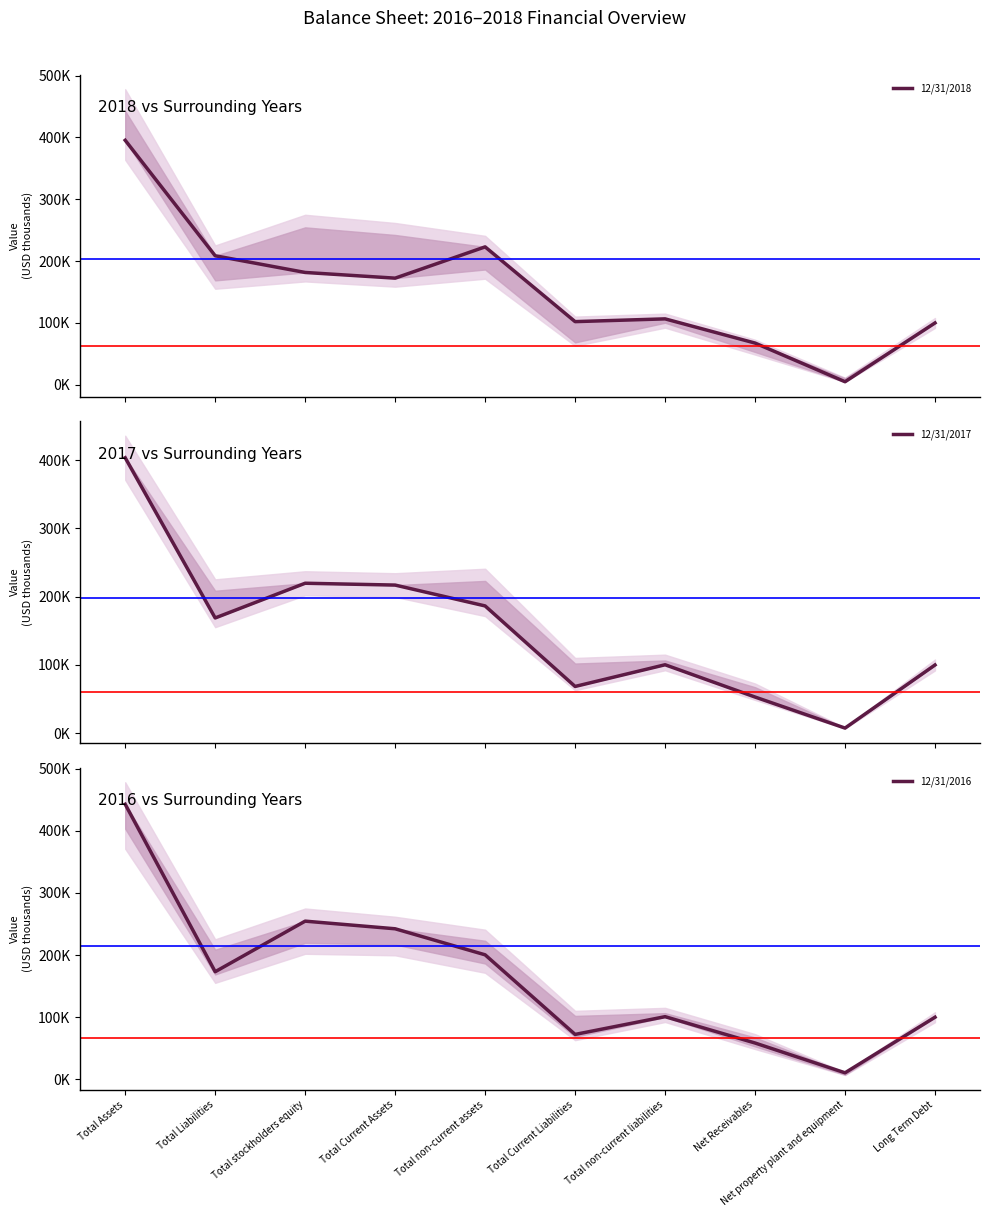

Which series changed the most between Total Current Liabilities and Net property plant and equipment?

12/31/2018